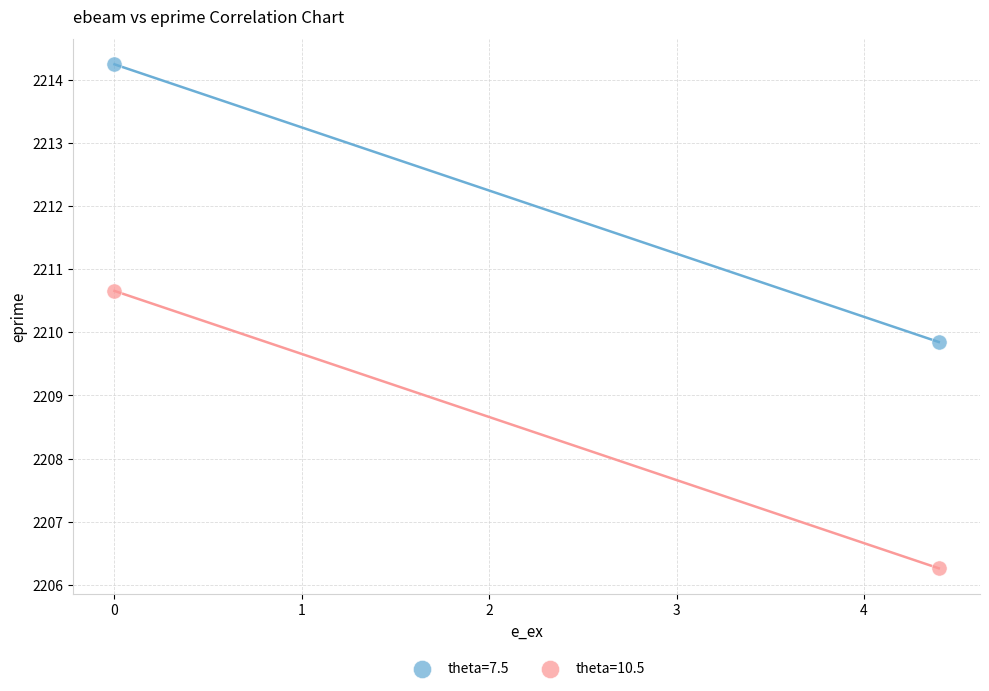

What are all the series names shown in the legend?

theta=7.5, theta=10.5